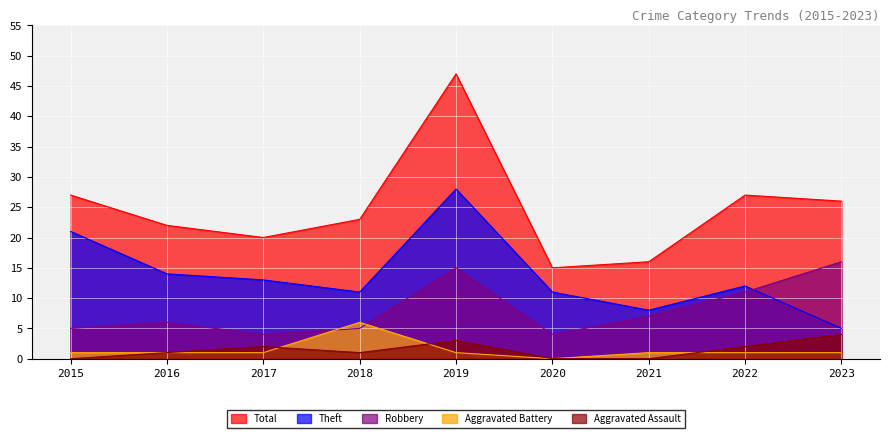

At which category is the sum across all series the highest?

2019